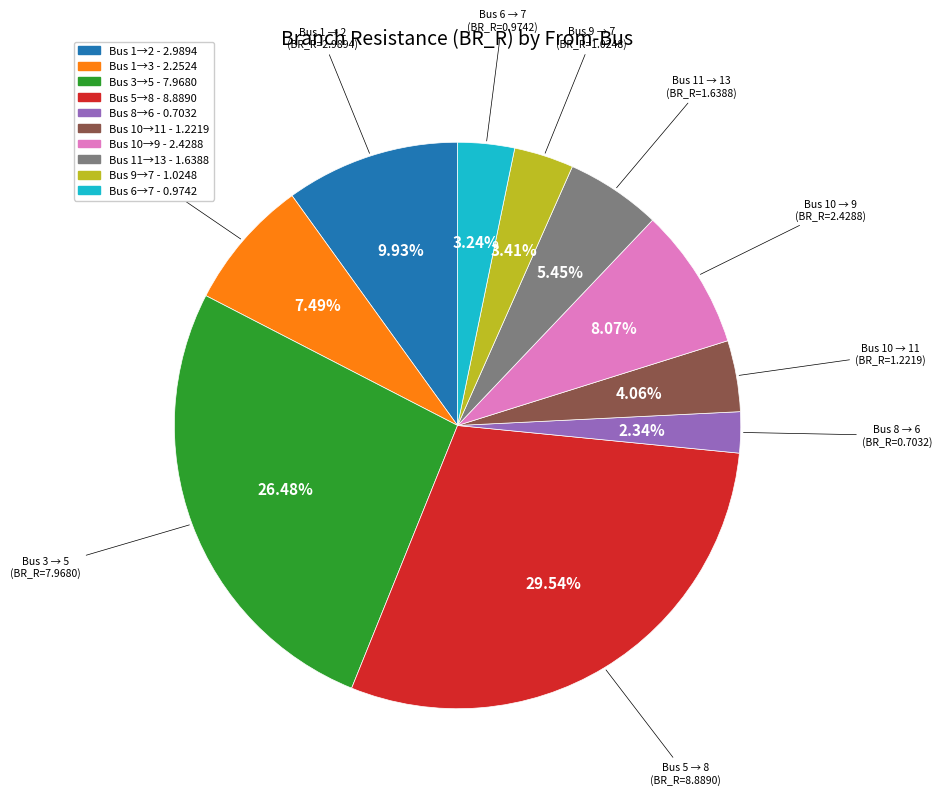

Approximately how many times larger is the value at Bus 5→8 - 8.8890 compared to Bus 3→5 - 7.9680?

1.1